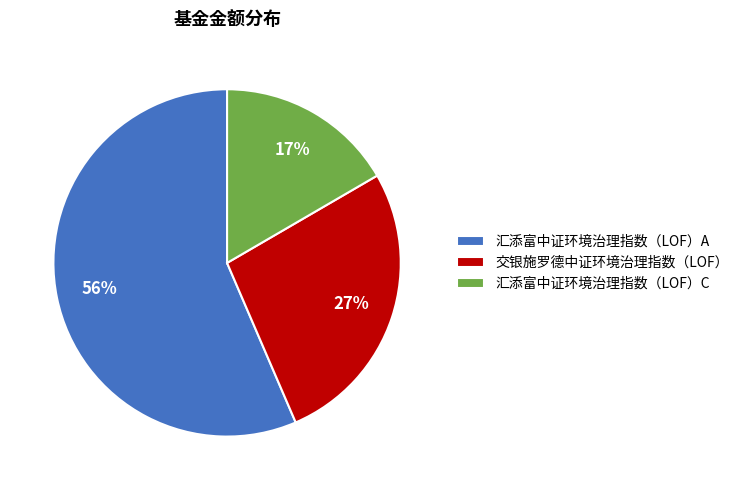

True or false: 交银施罗德中证环境治理指数（LOF） accounts for 27% of the total.

True